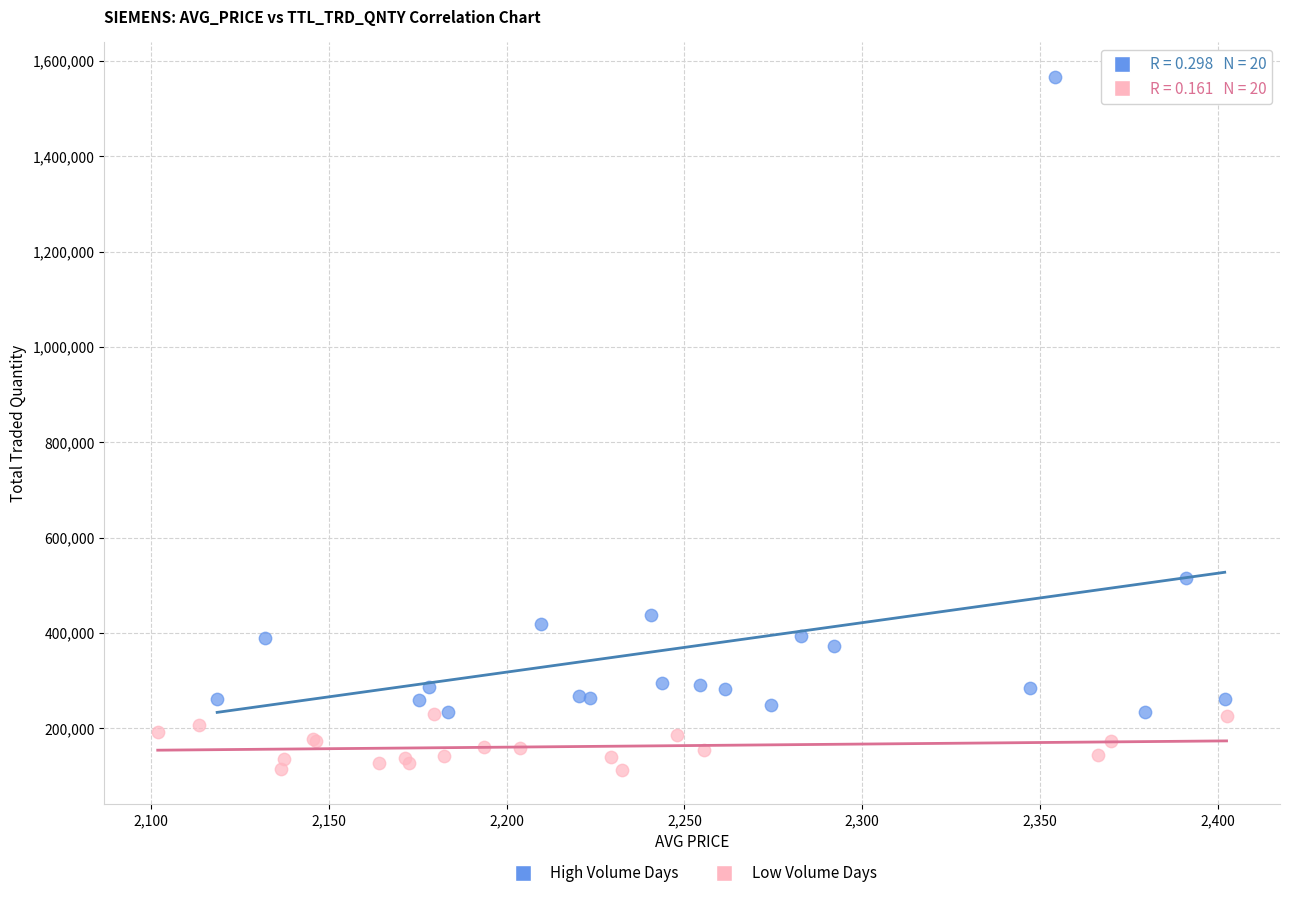

Which series reaches the minimum Y coordinate?

Low Volume Days